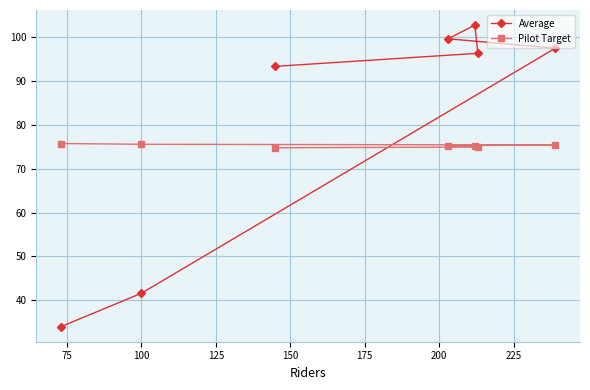

What is the difference between the maximum and minimum values in the Pilot Target series?

1.0